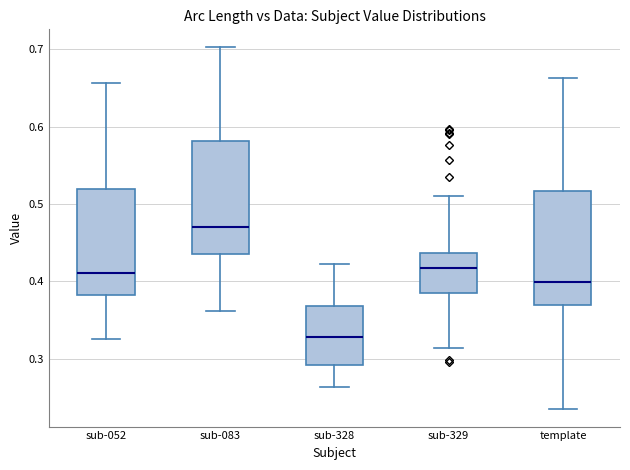

Reading left to right, read every box against the y-axis: the position of its median line, the range the box covers, and the ends of its whiskers. The values are not printed on the chart, so give them approximately, as read against the axis.

sub-052: median 0.41, box 0.38 to 0.52, whiskers 0.33 to 0.66
sub-083: median 0.47, box 0.44 to 0.58, whiskers 0.36 to 0.70
sub-328: median 0.33, box 0.29 to 0.37, whiskers 0.26 to 0.42
sub-329: median 0.42, box 0.38 to 0.44, whiskers 0.31 to 0.51
template: median 0.40, box 0.37 to 0.52, whiskers 0.24 to 0.66